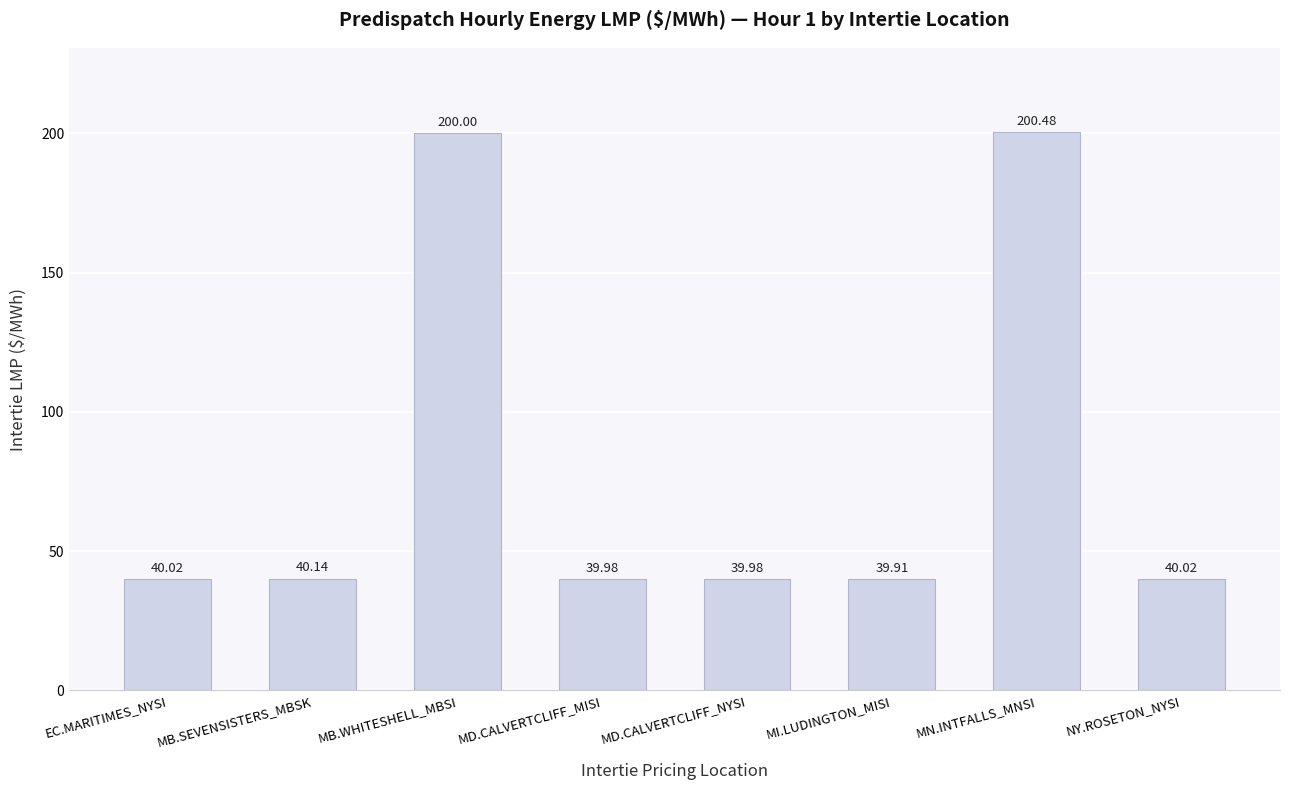

Is it true that the value at MB.WHITESHELL_MBSI is 129.6?

False